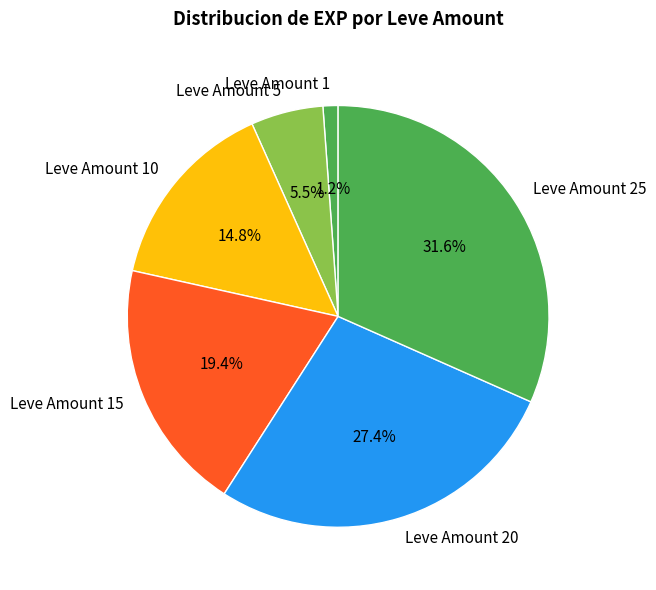

Rank the categories by value from highest to lowest.

Leve Amount 25, Leve Amount 20, Leve Amount 15, Leve Amount 10, Leve Amount 5, Leve Amount 1